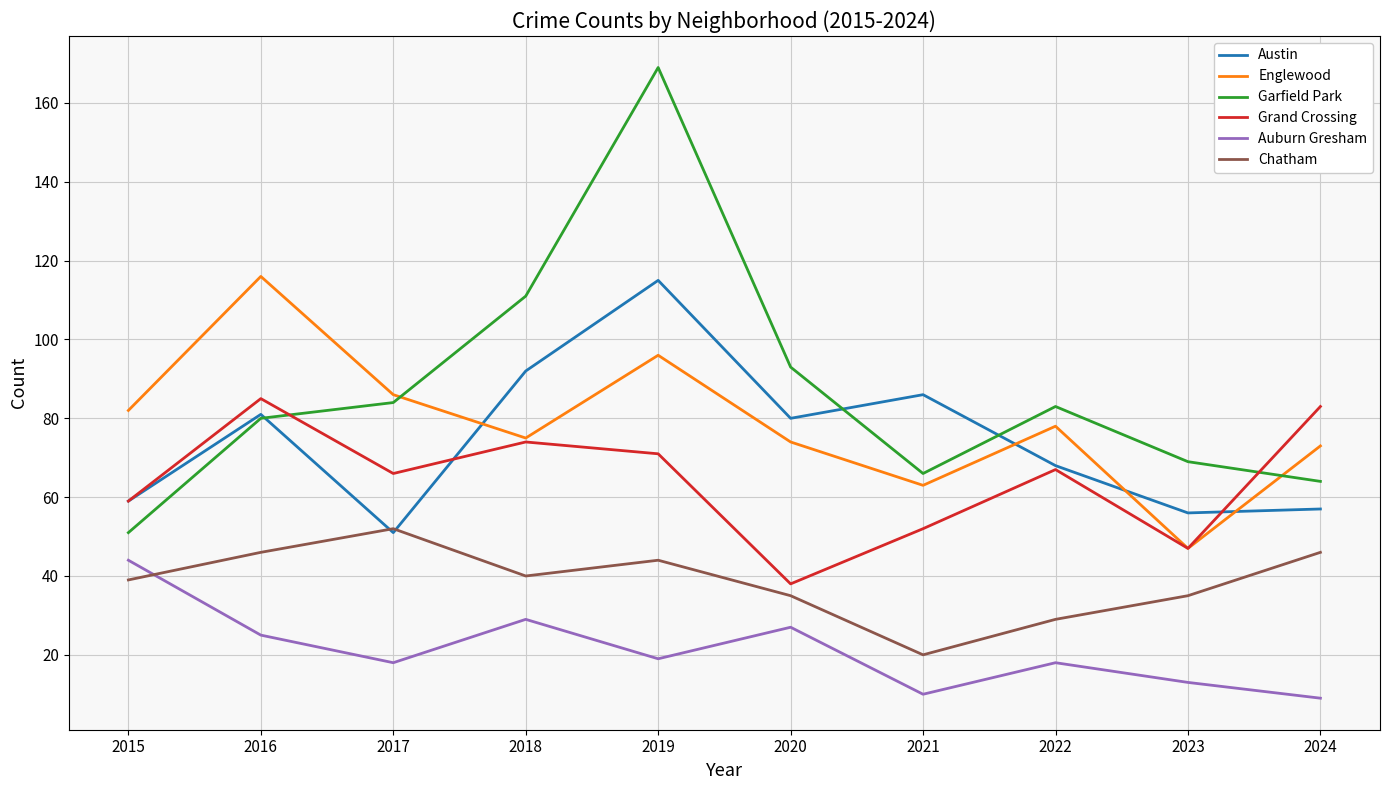

What is the difference between the Auburn Gresham values at 2023 and 2015?

31